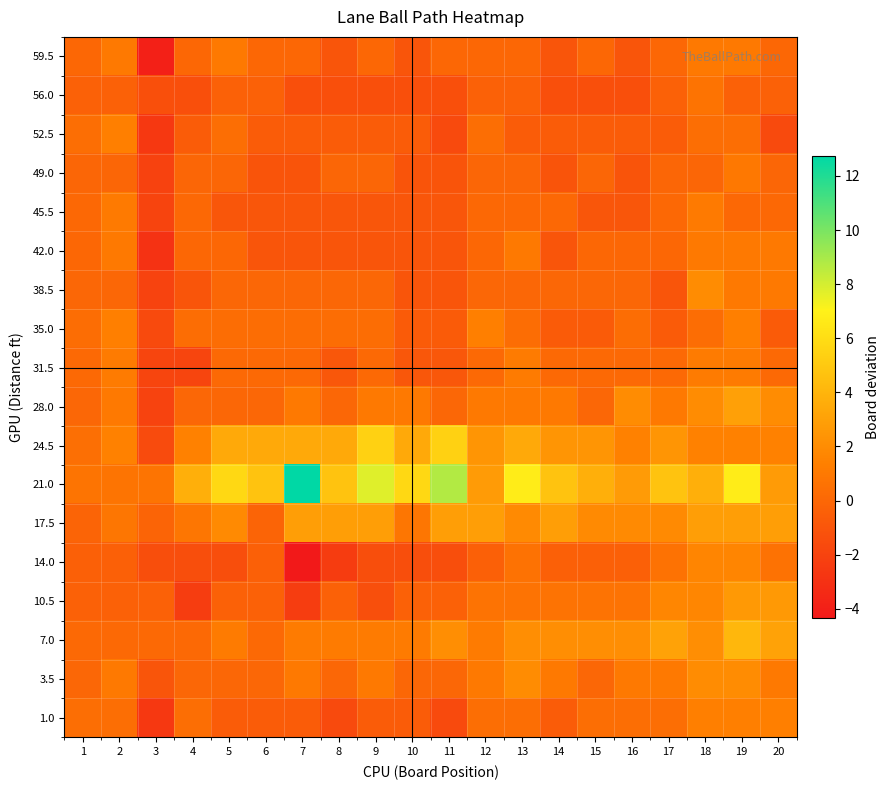

What is the spread (max minus min) of values at 2?

1.8